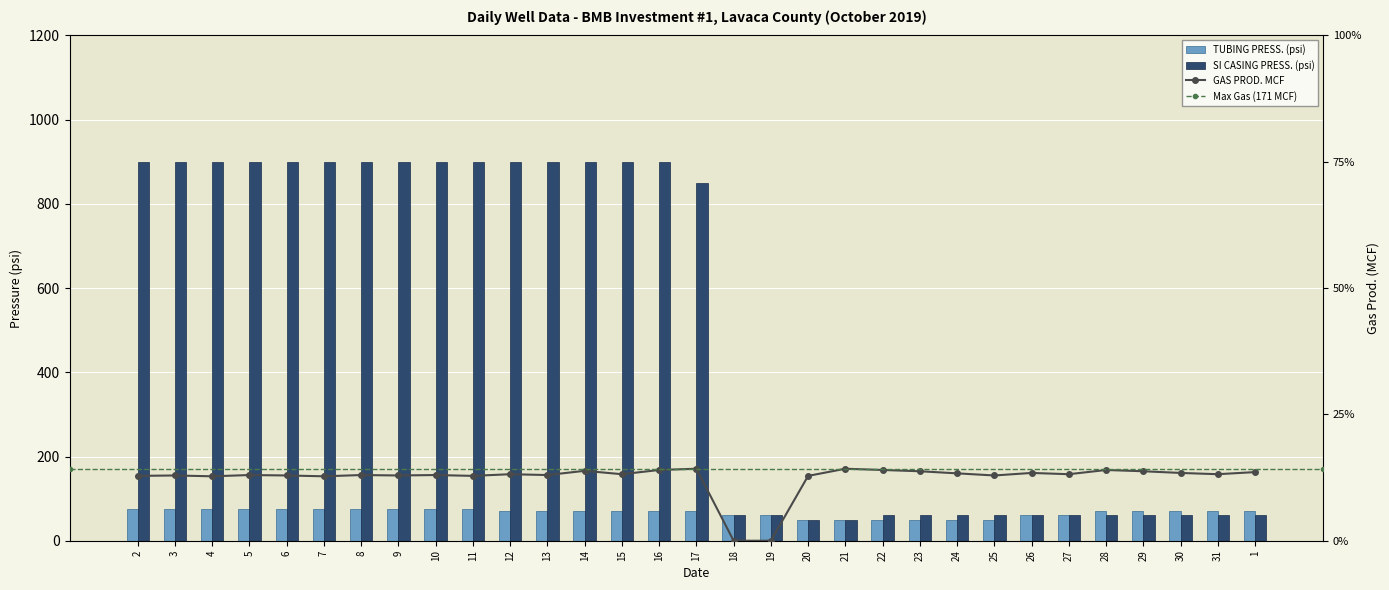

The value of TUBING PRESS. at 14 is 22. True or false?

False